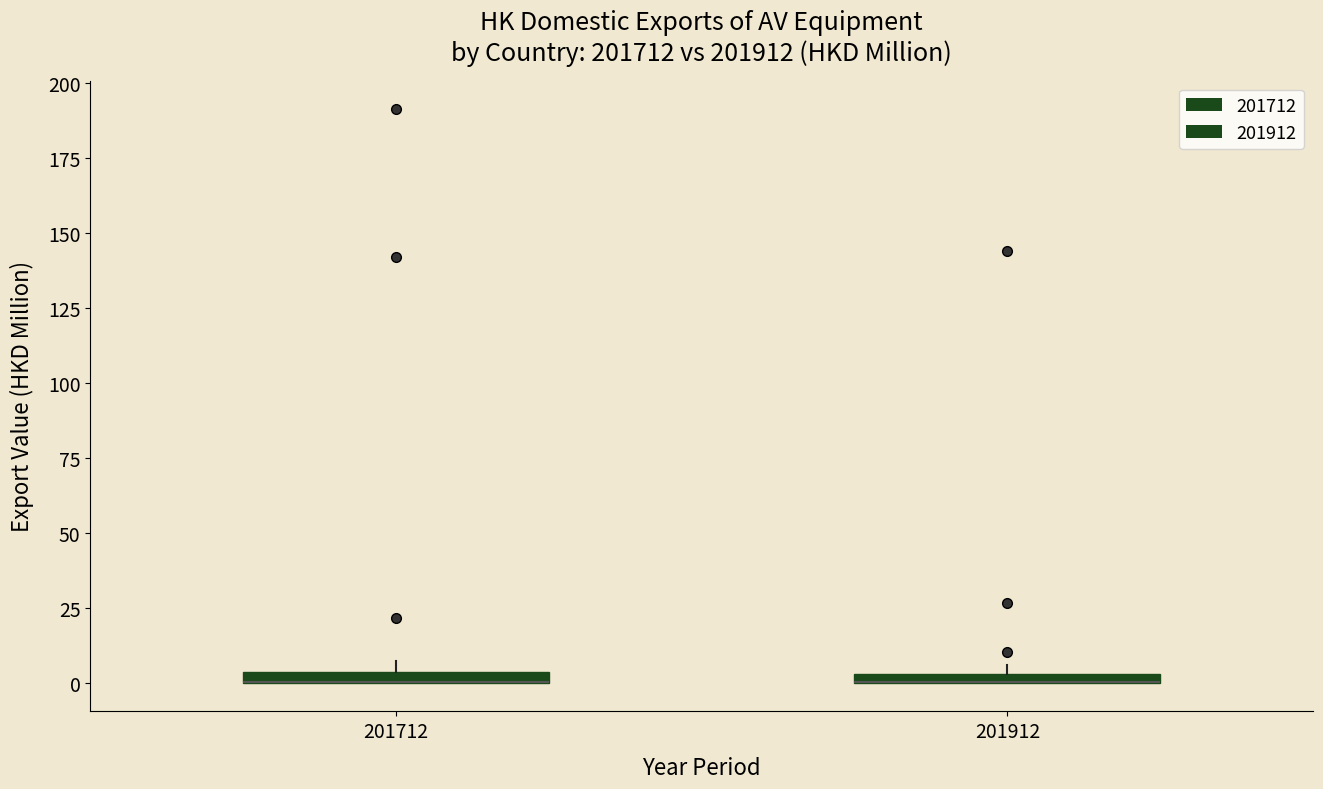

Where is the upper edge of the box at x = 201912 on the y-axis? The values are not printed on the chart, so give them approximately, as read against the axis.

5